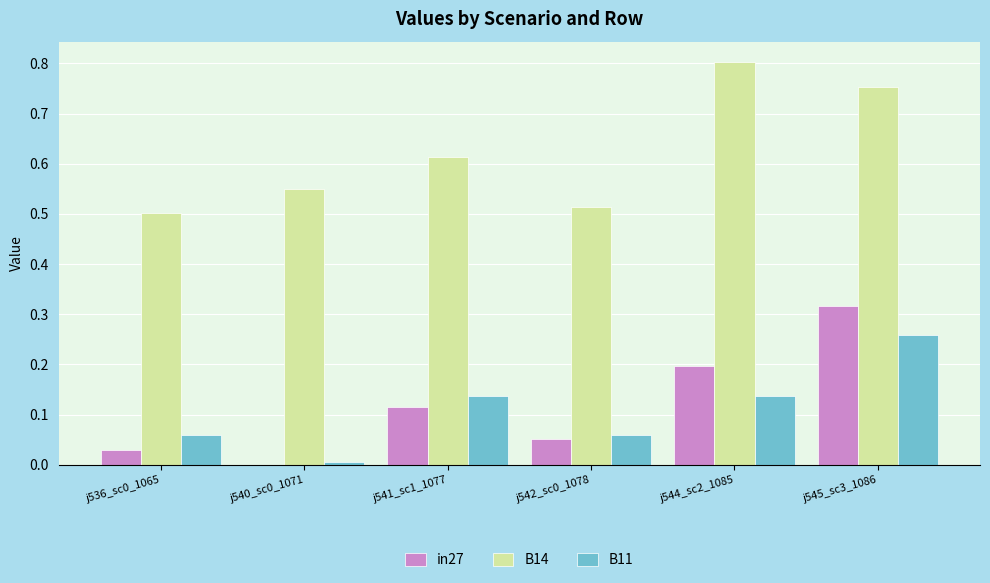

Between j536_sc0_1065 and j544_sc2_1085, which series saw the biggest shift?

B14